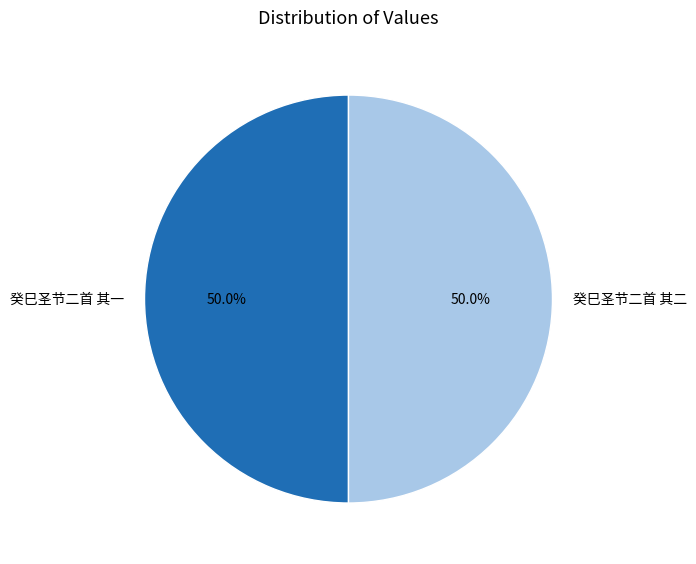

What is the total percentage of 癸巳圣节二首 其二 and 癸巳圣节二首 其一?

100.0%